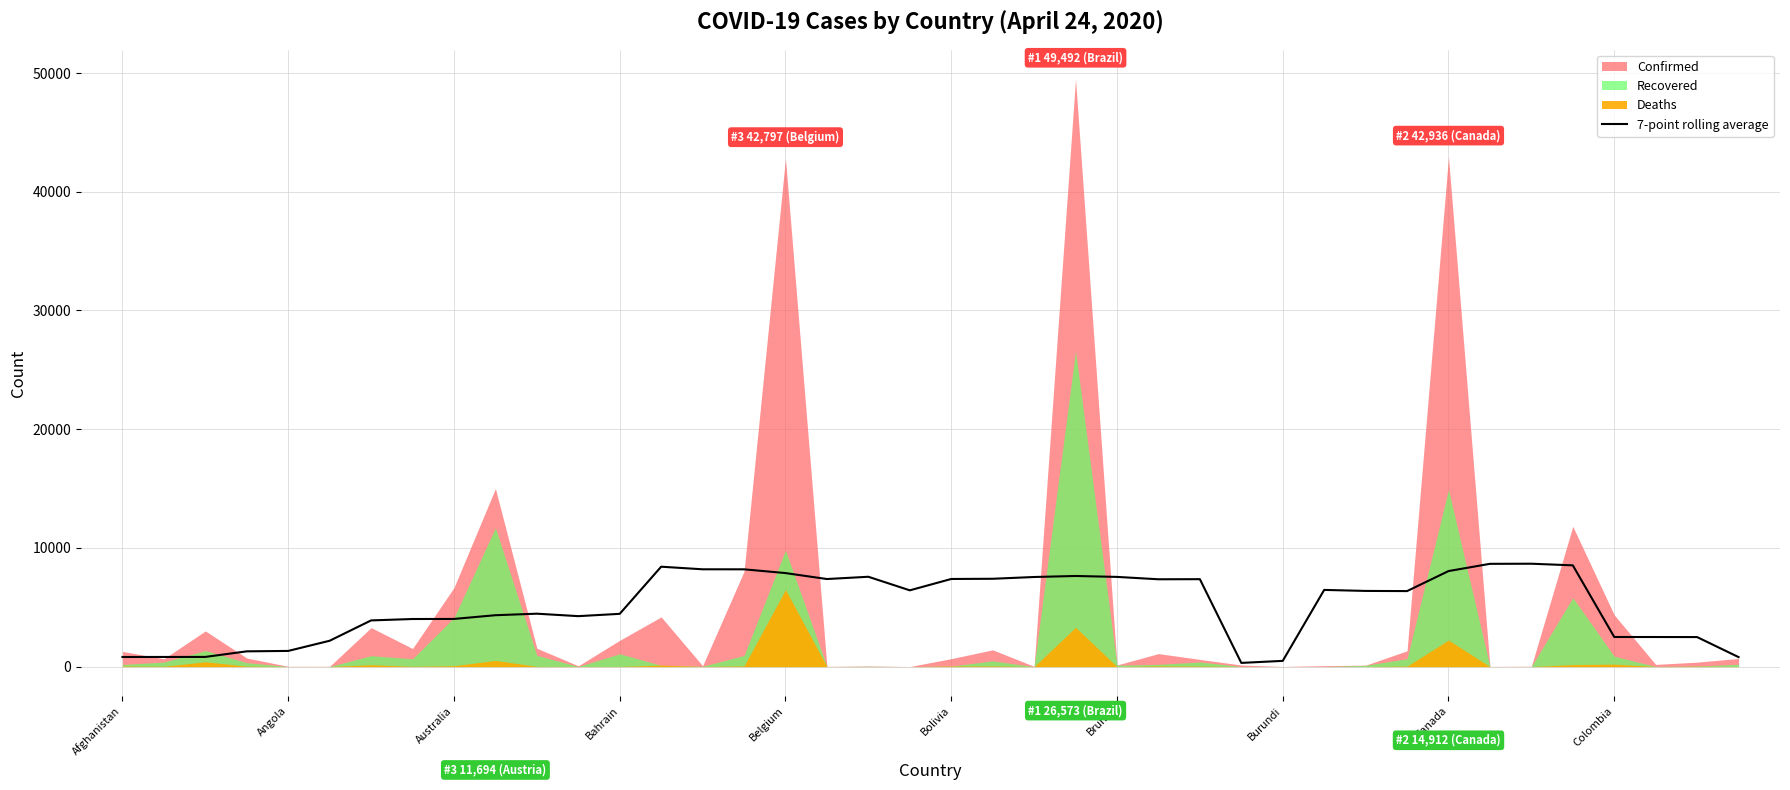

What is the value of the 15th point from the left?

8198.0